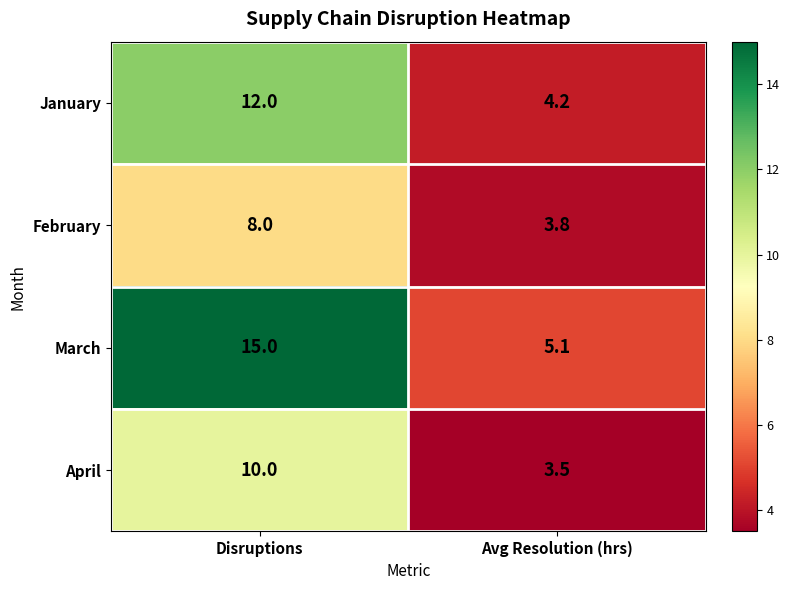

The March series shows 15.0 at Disruptions. True or false?

True